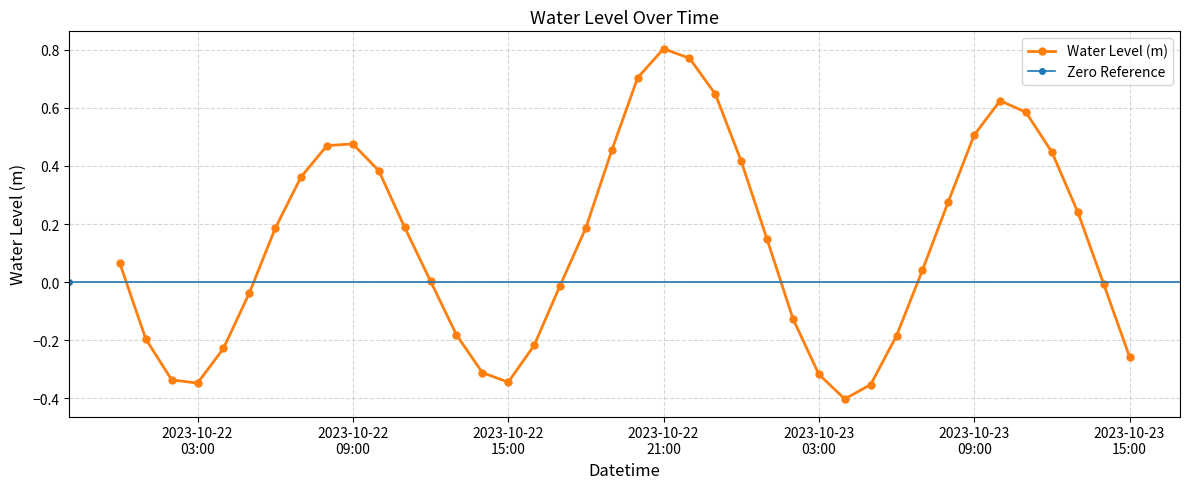

What is the difference between the values at 2023-10-22 20:00:00 and 2023-10-22 14:00:00?

1.0